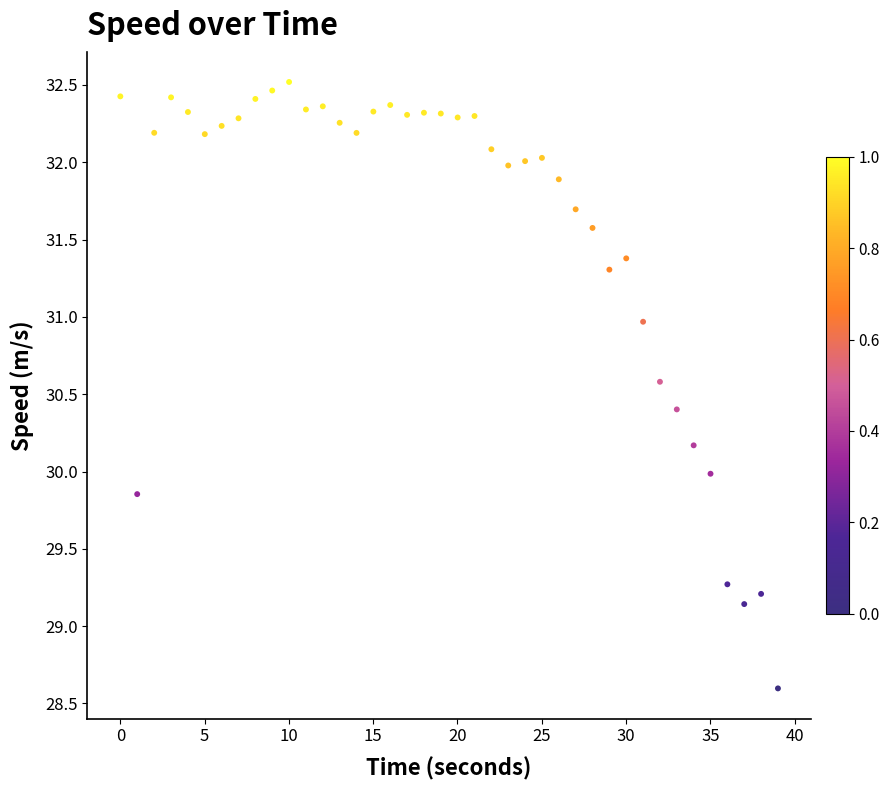

What is the range of Y values (max minus min)?

3.9